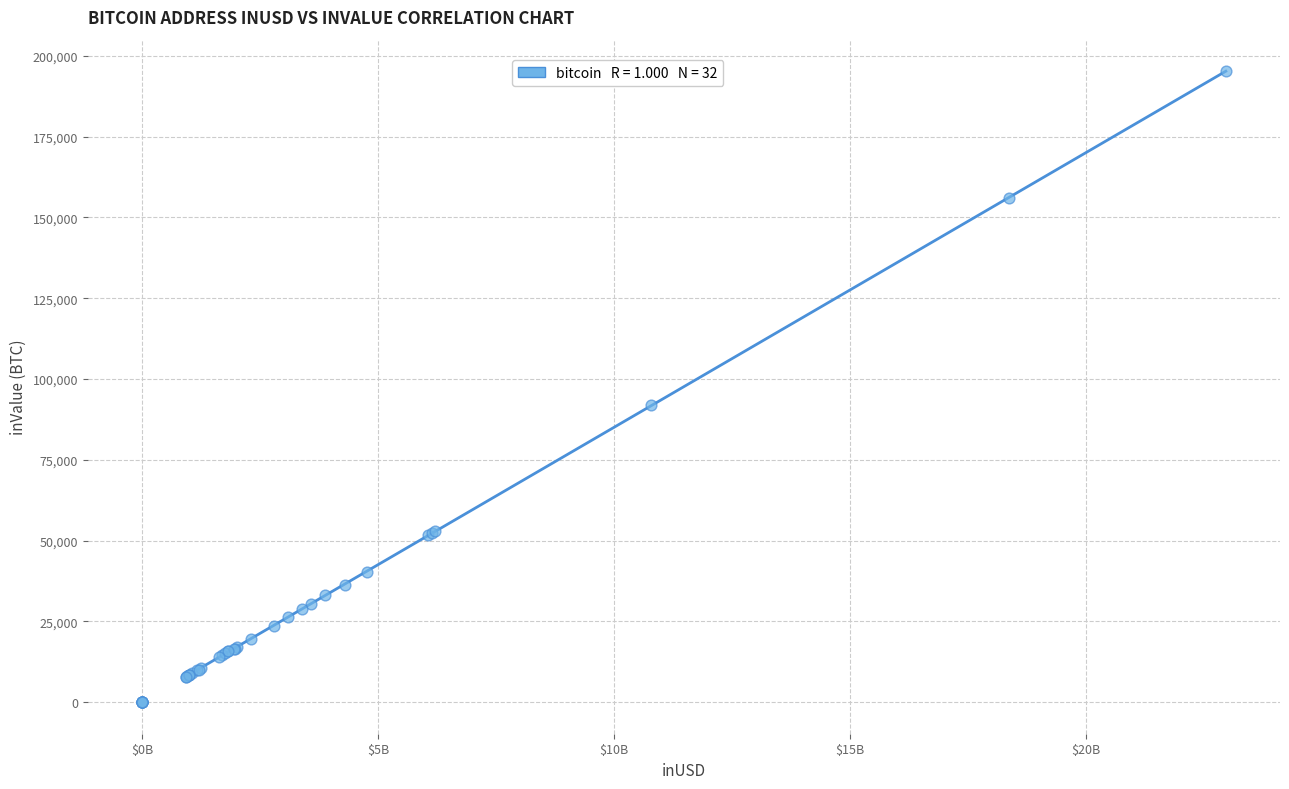

What Y value in the scatter plot is closest to 97572?

91908.8